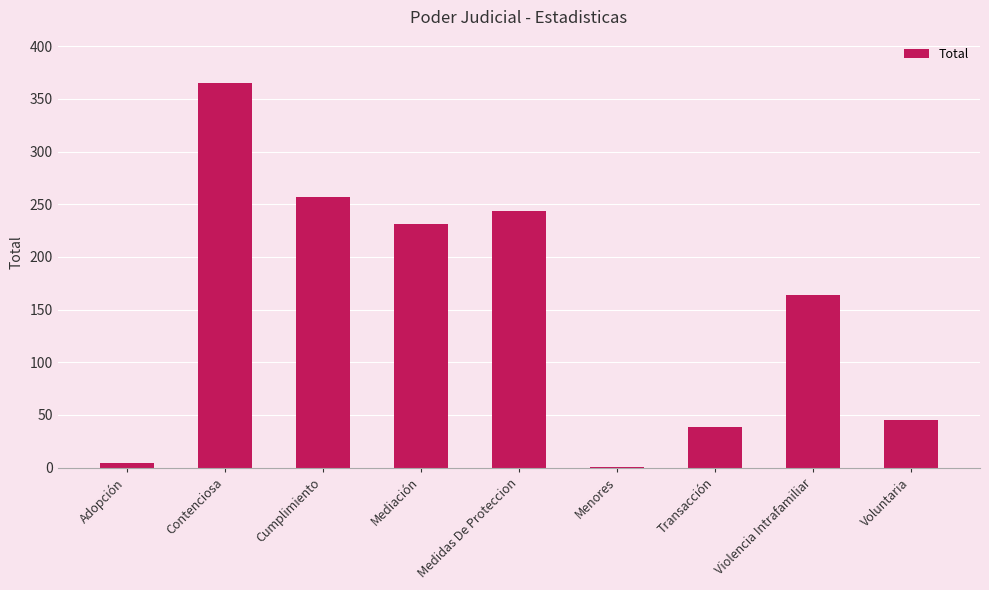

The value at Transacción is 66. True or false?

False